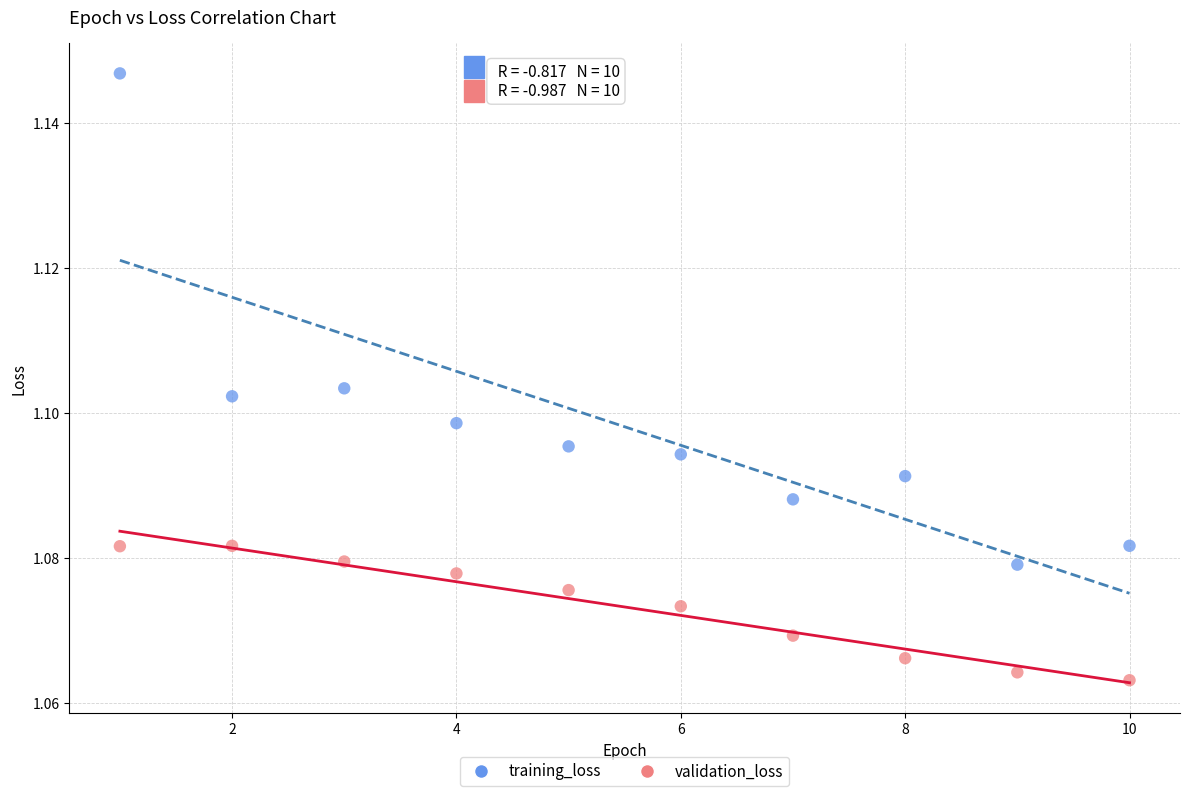

Which series has the widest spread of Y values?

training_loss